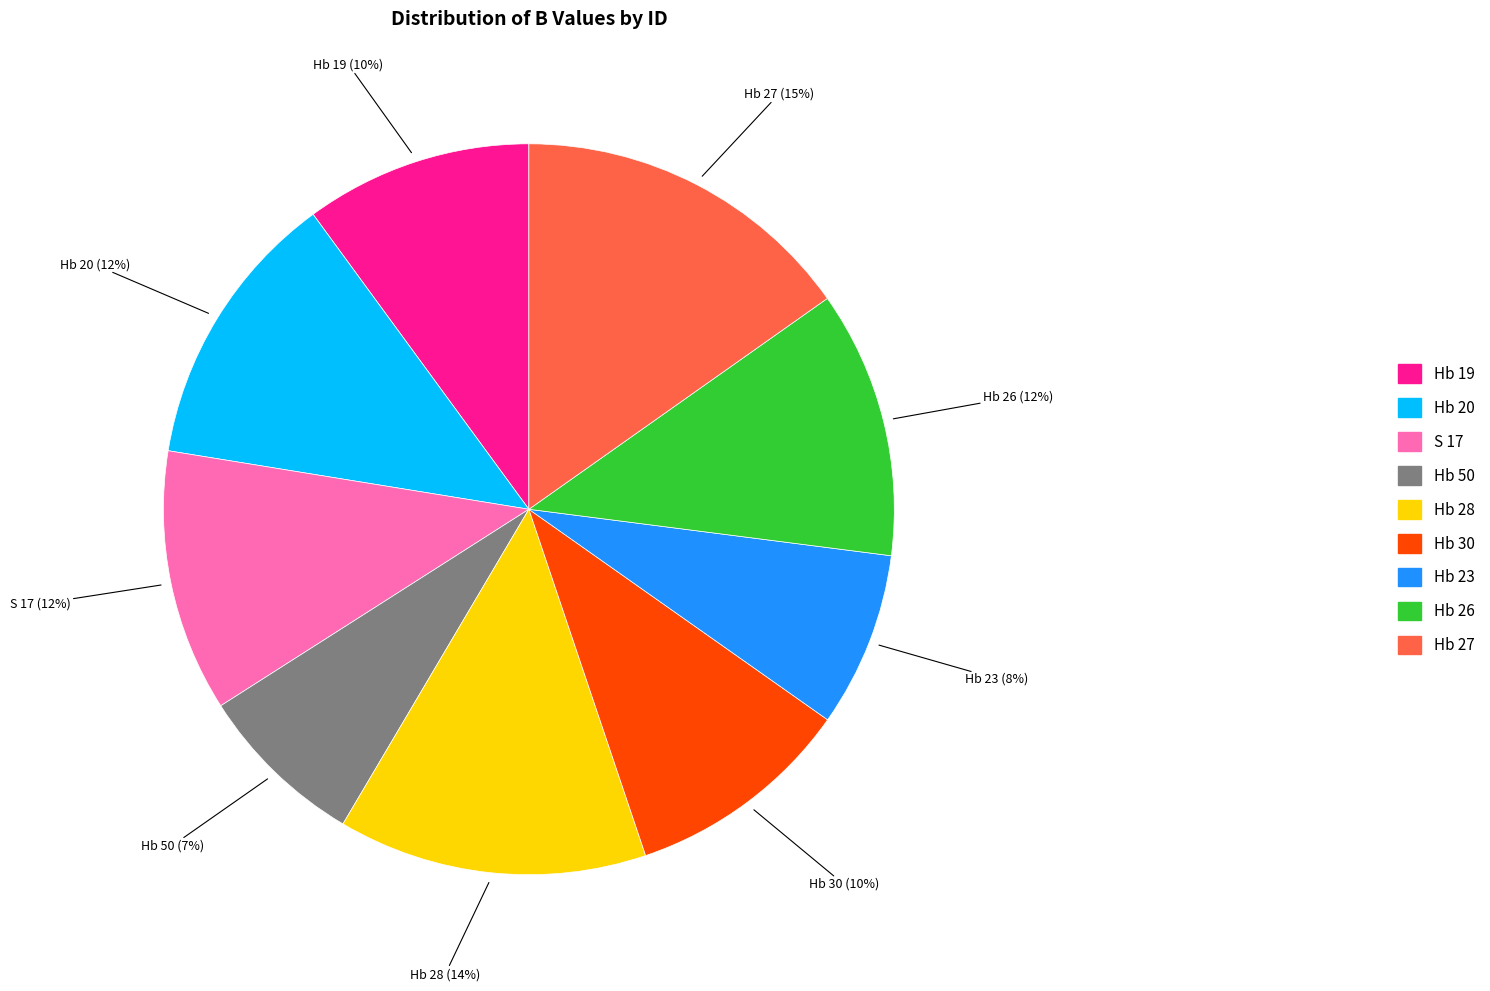

Between Hb 23 and Hb 20, which is larger?

Hb 20